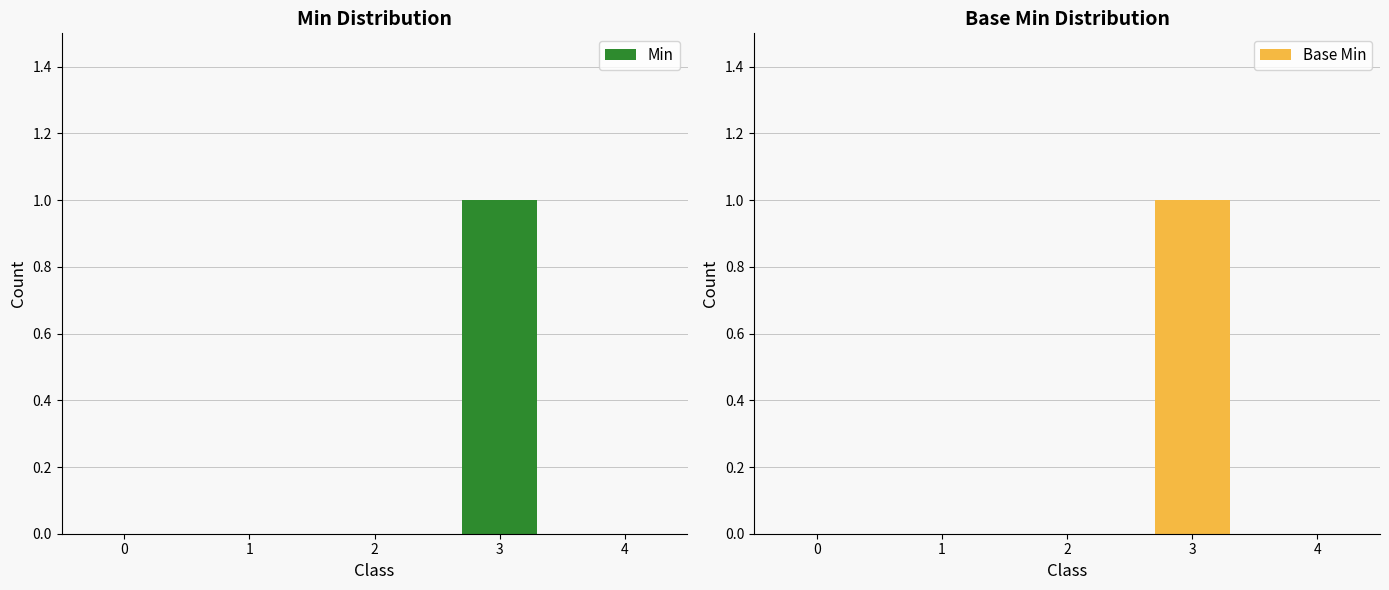

How many bars are there in each group?

2